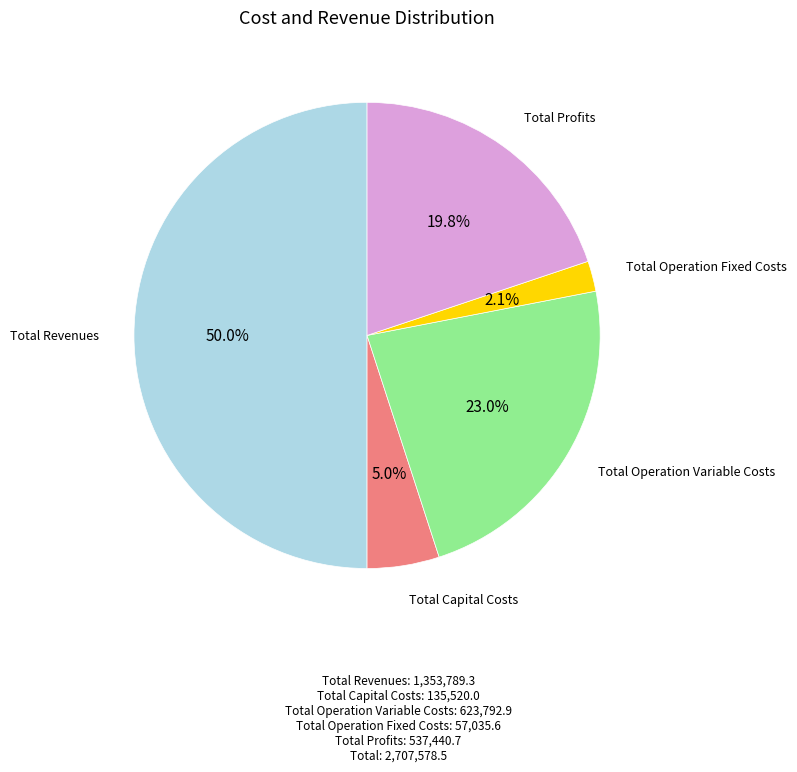

How many slices are in this pie chart?

5